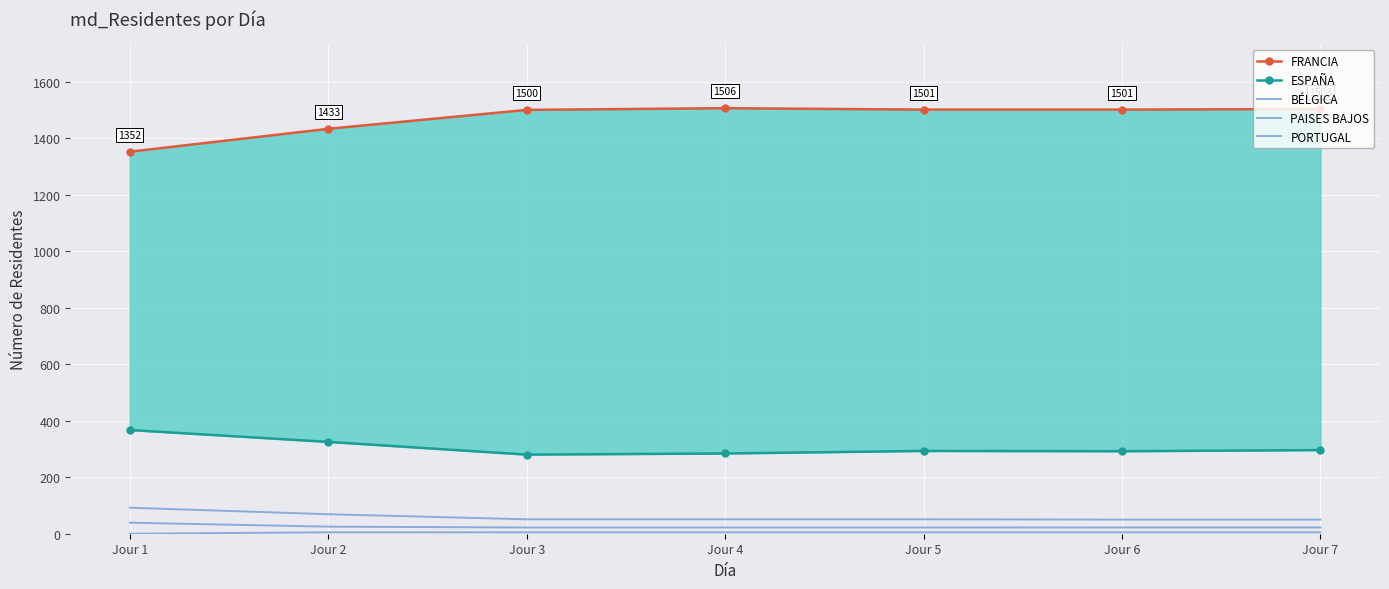

At which label does FRANCIA reach its minimum?

Jour 1